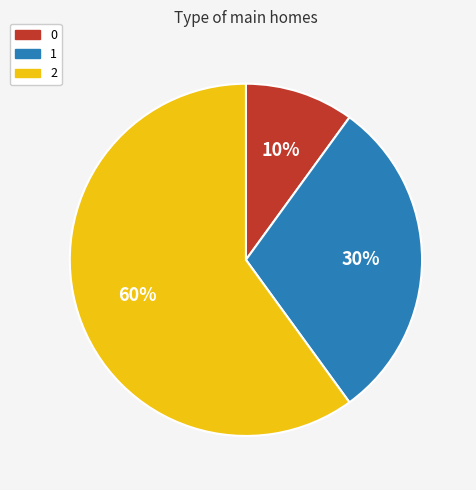

Rank the categories by value from lowest to highest.

0, 1, 2